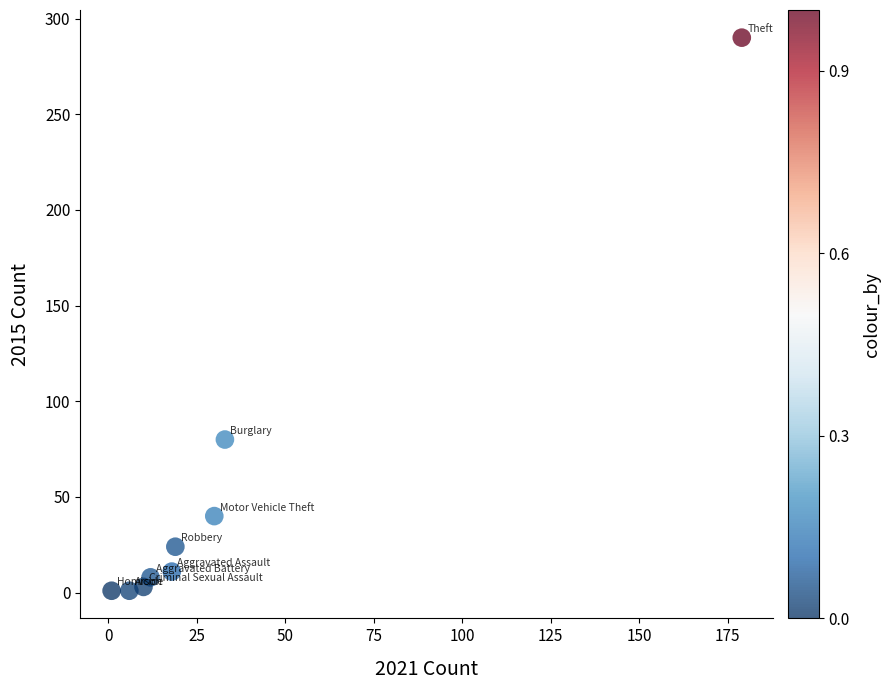

What Y value in the scatter plot is closest to 145?

80